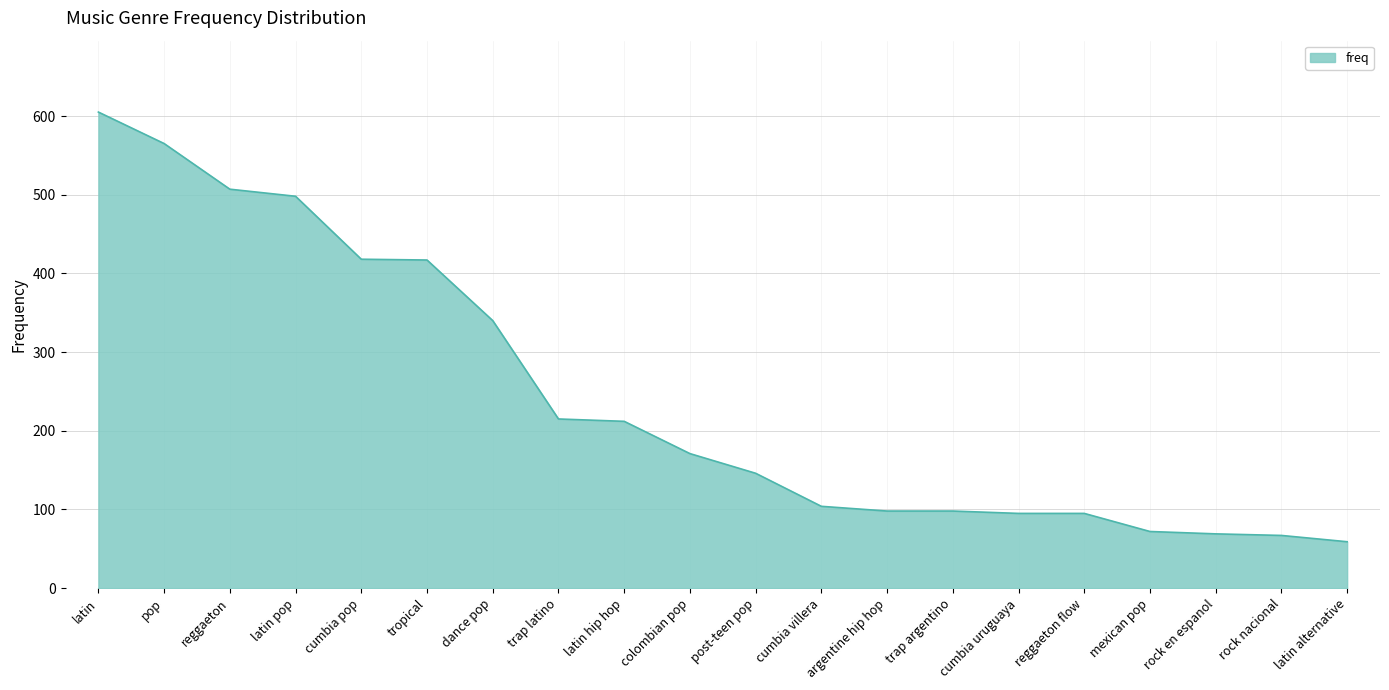

What is the greatest value displayed?

605